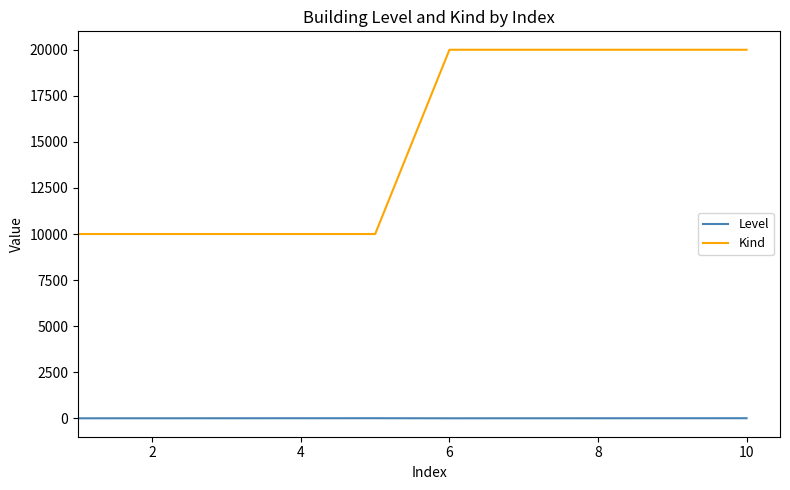

Is this an area chart (filled region under the line)?

No